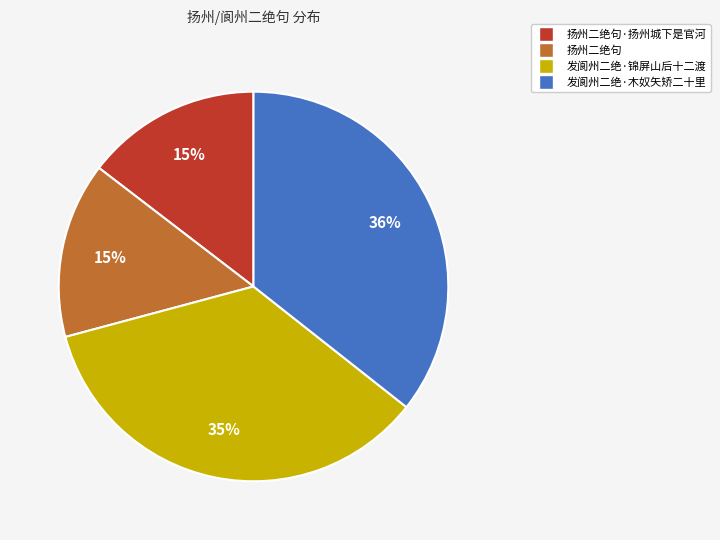

Is there any slice that represents more than half of the pie?

No